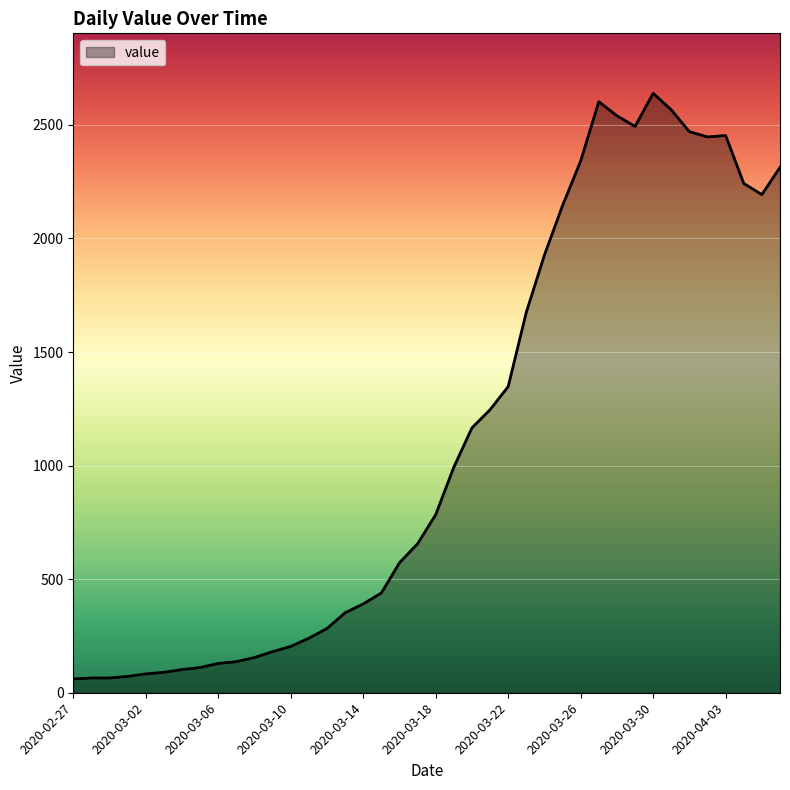

What is the minimum value shown in the chart?

61